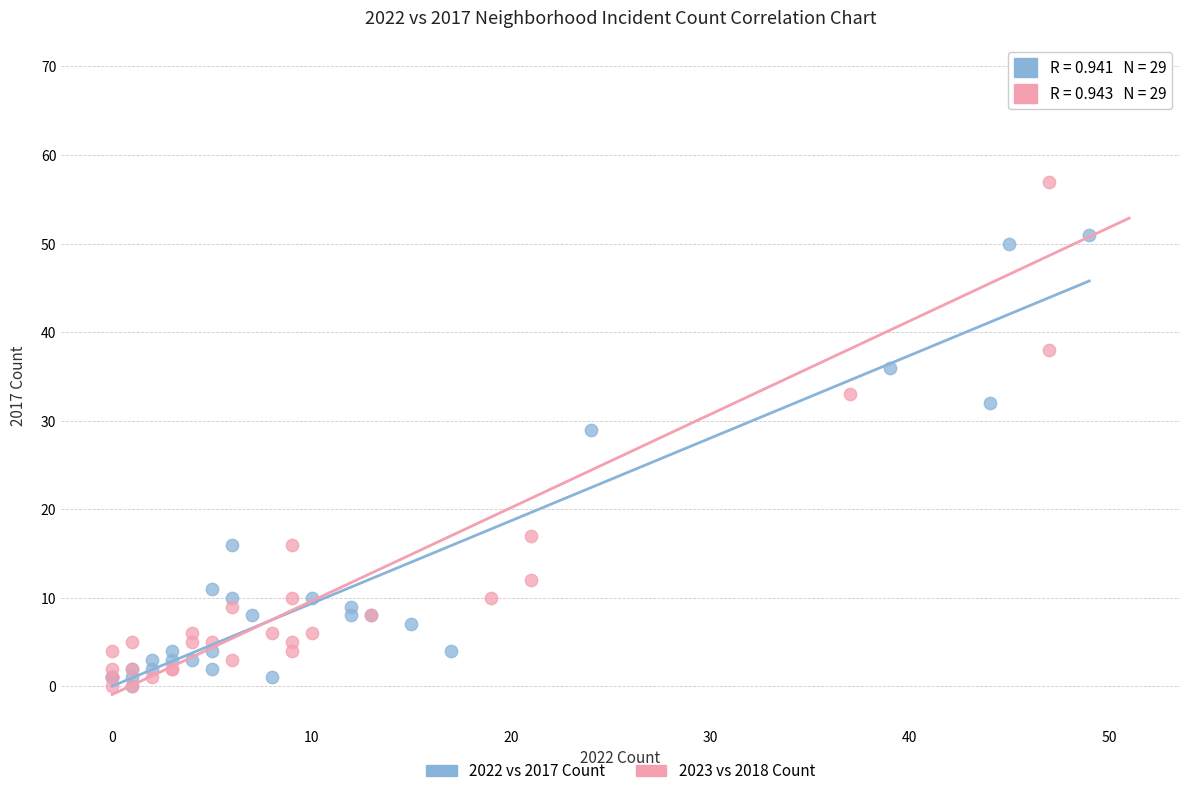

Which series contains the highest Y value?

2023 vs 2018 Count